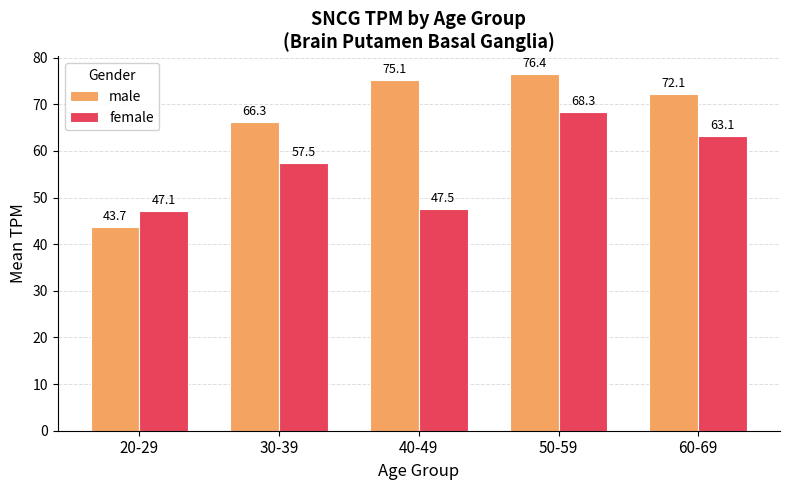

List the series in order of their peak value, highest first.

male, female